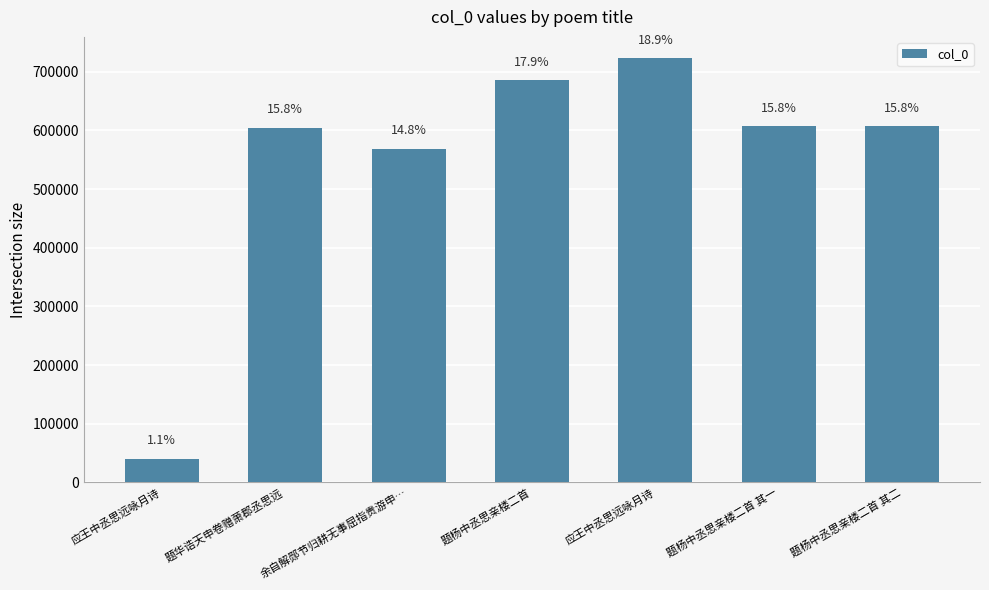

Which category has the lowest value across all series?

应王中丞思远咏月诗